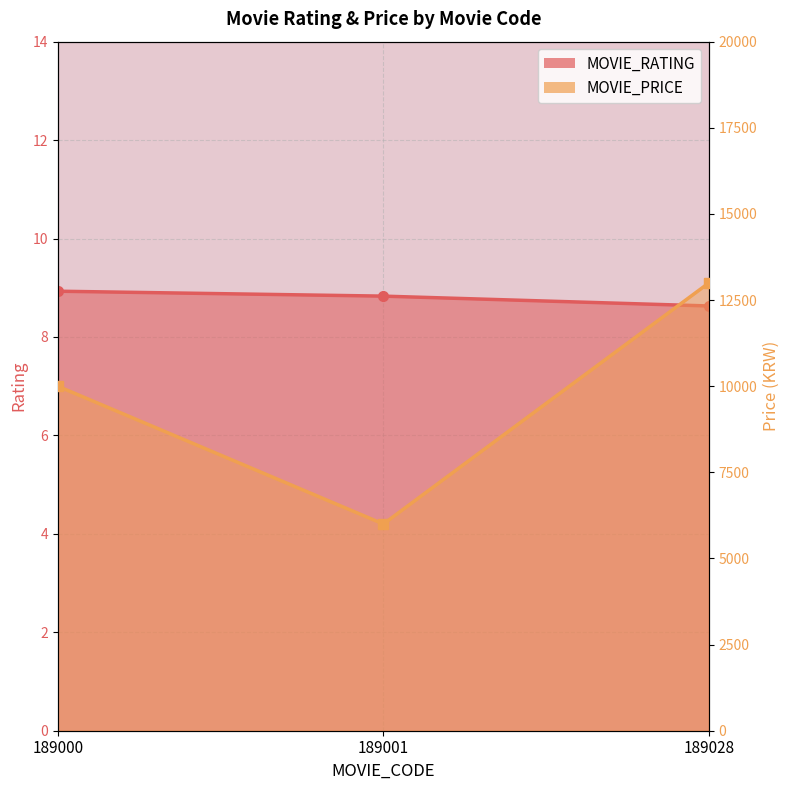

Reading right to left, what are all the values shown in this chart?

MOVIE_RATING: 8.6	8.8	8.9
MOVIE_PRICE: 13000.0	6000.0	10000.0